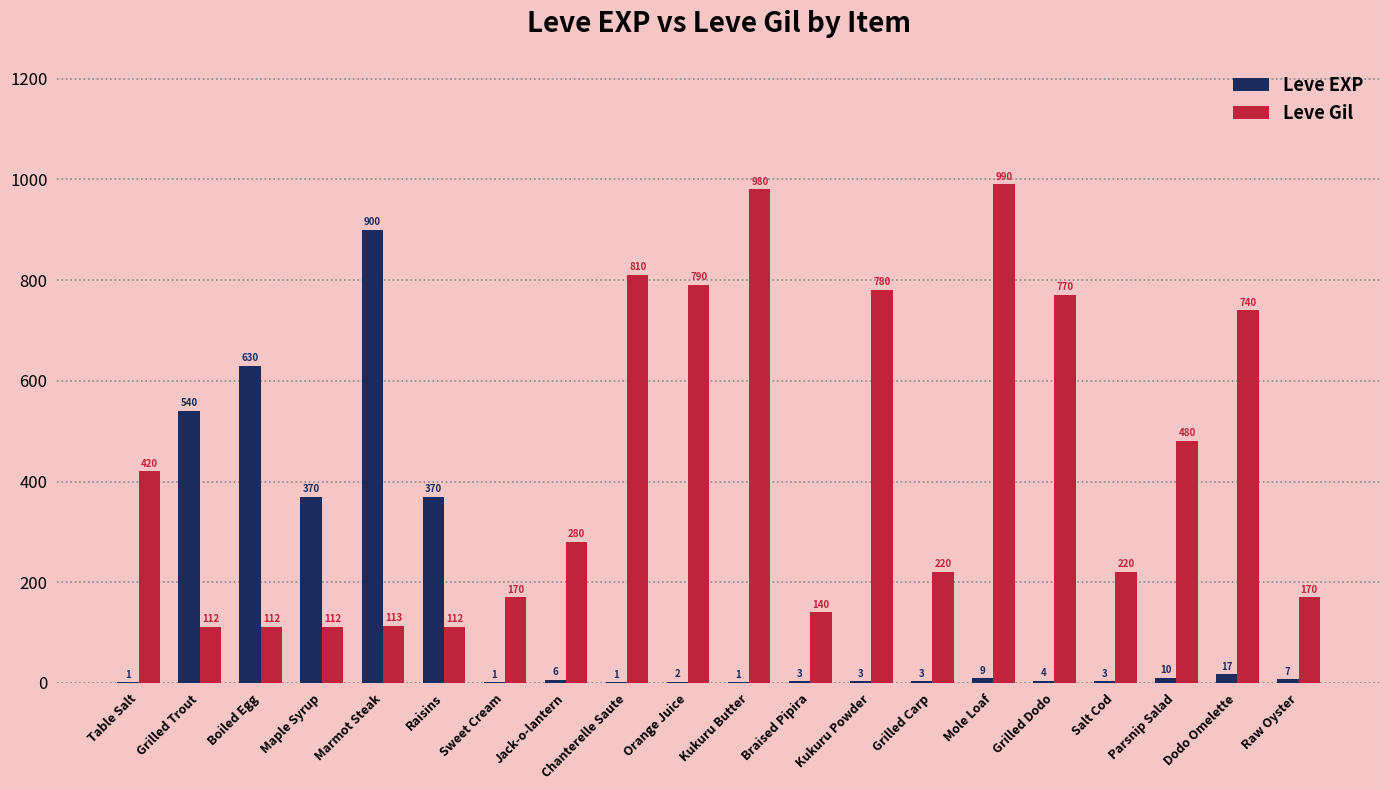

What are all the series names shown in the legend?

Leve EXP, Leve Gil